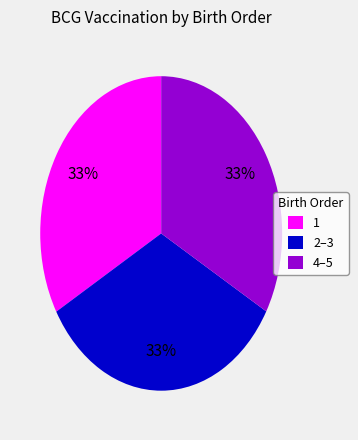

True or false: 4–5 accounts for 19% of the total.

False